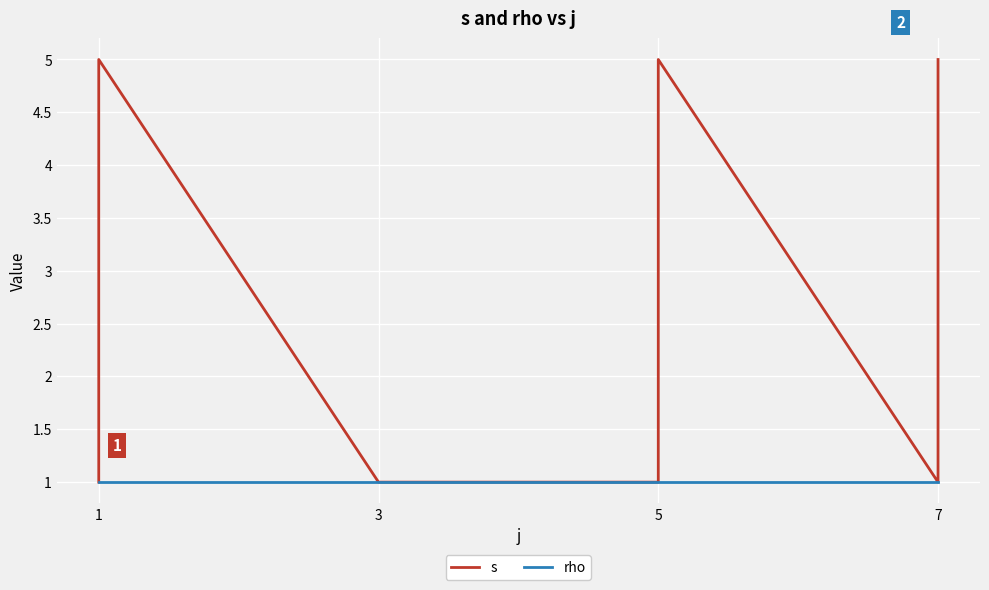

What is the difference between the maximum and minimum values in the s series?

4